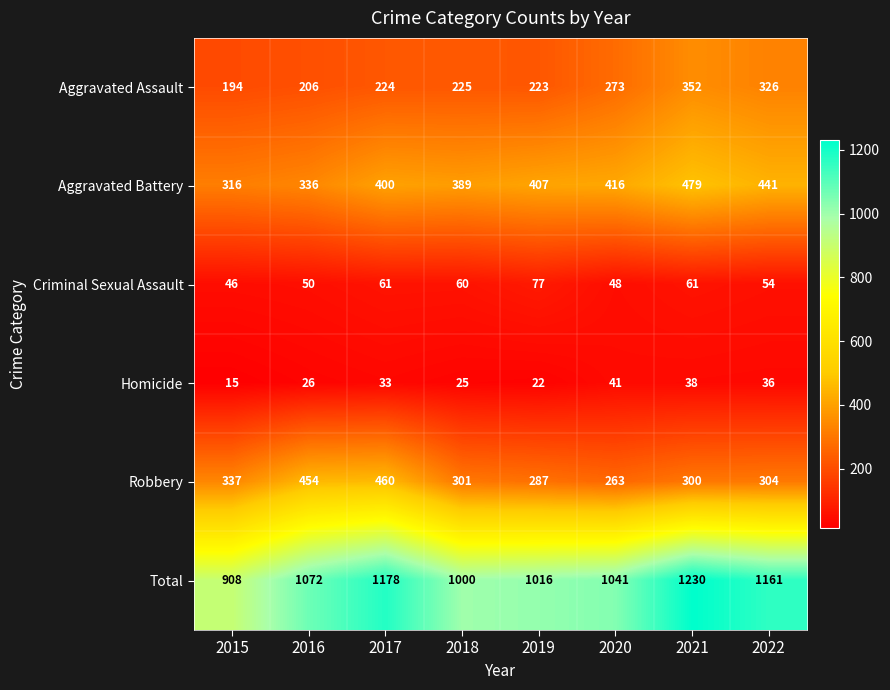

What is the difference between the Homicide values at 2016 and 2021?

12